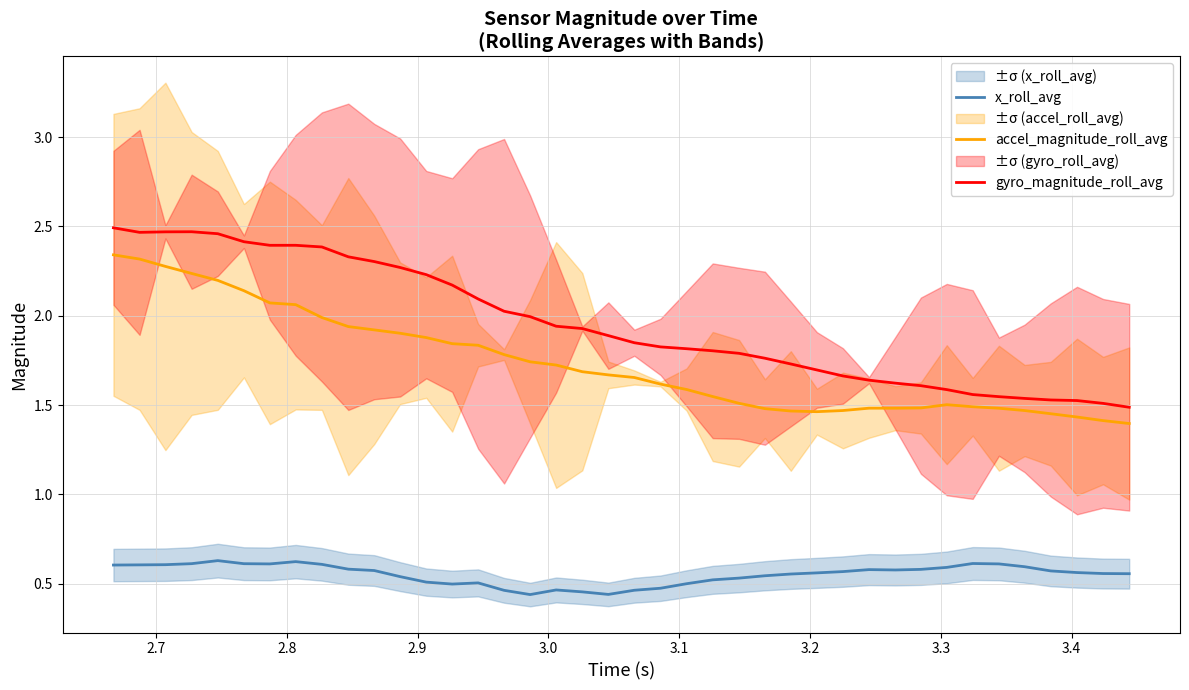

True or false: gyro_magnitude_roll_avg and x_roll_avg cross at least once.

False